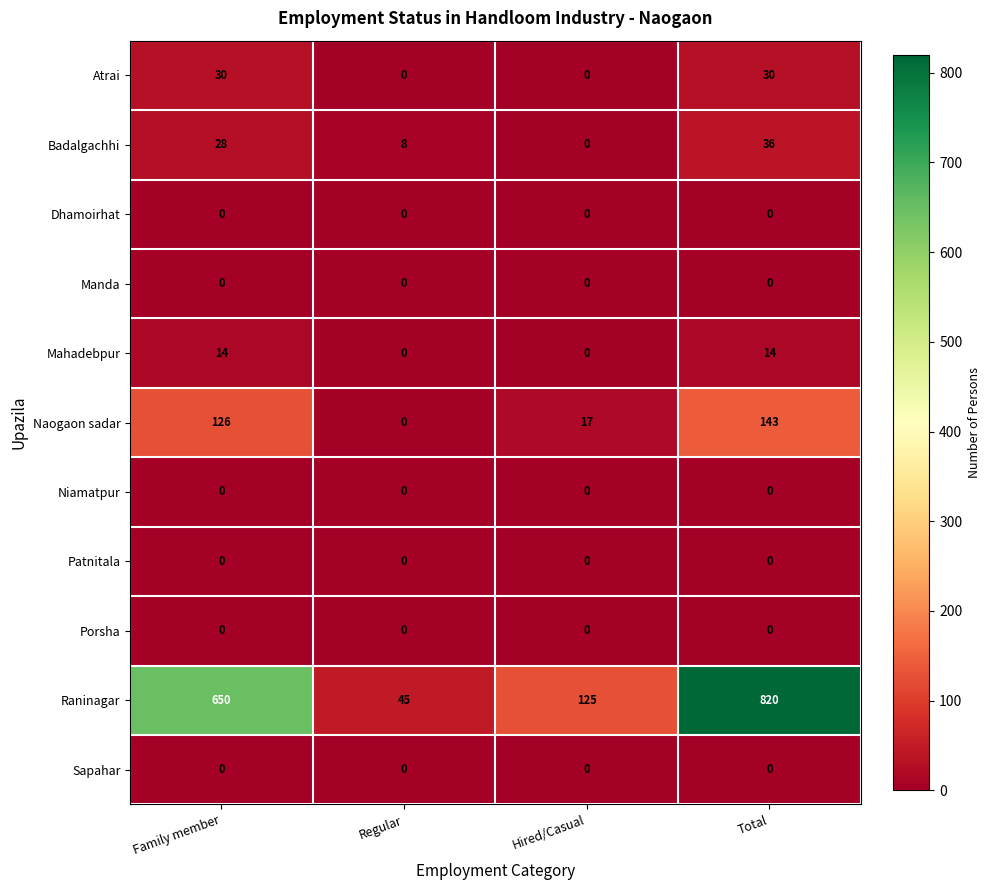

What is the maximum value shown in the chart?

820